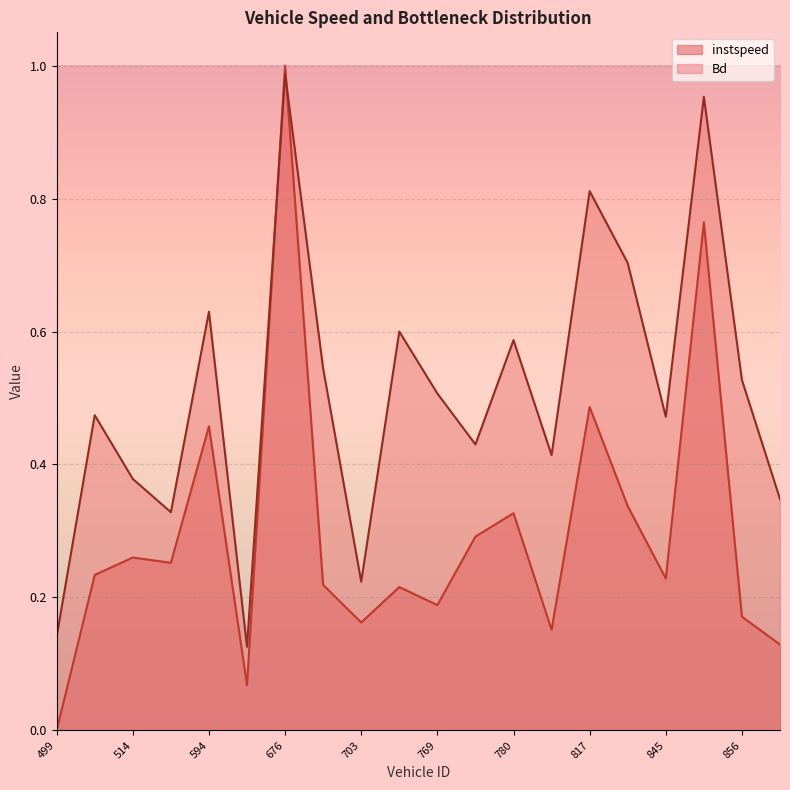

Does the chart display data point markers on the line(s)?

No